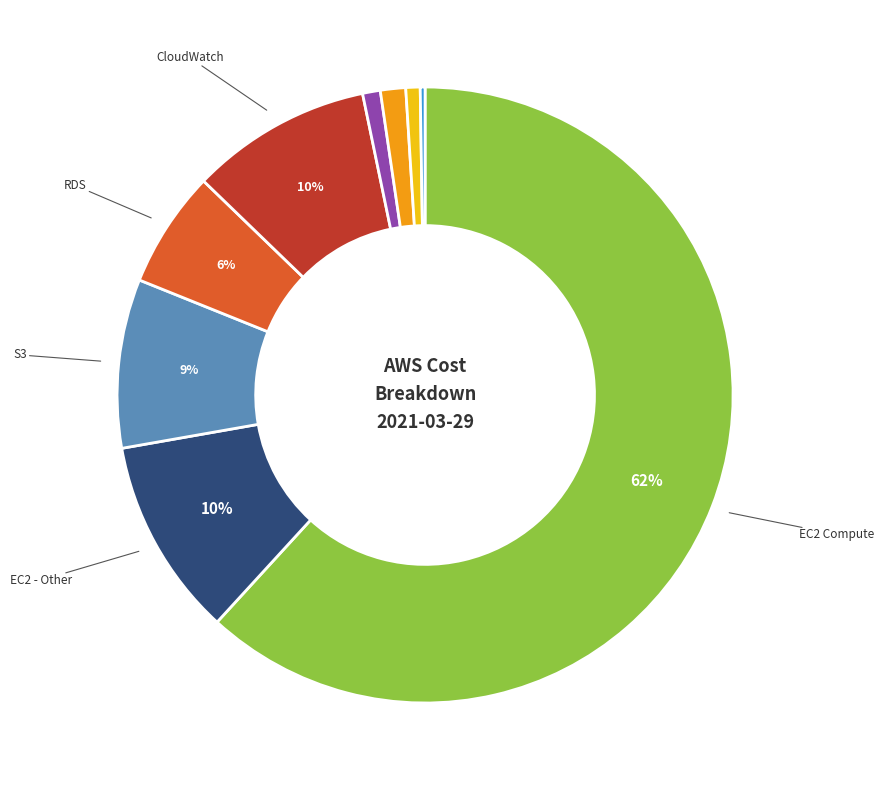

To the nearest percent, what is the average slice percentage?

11%